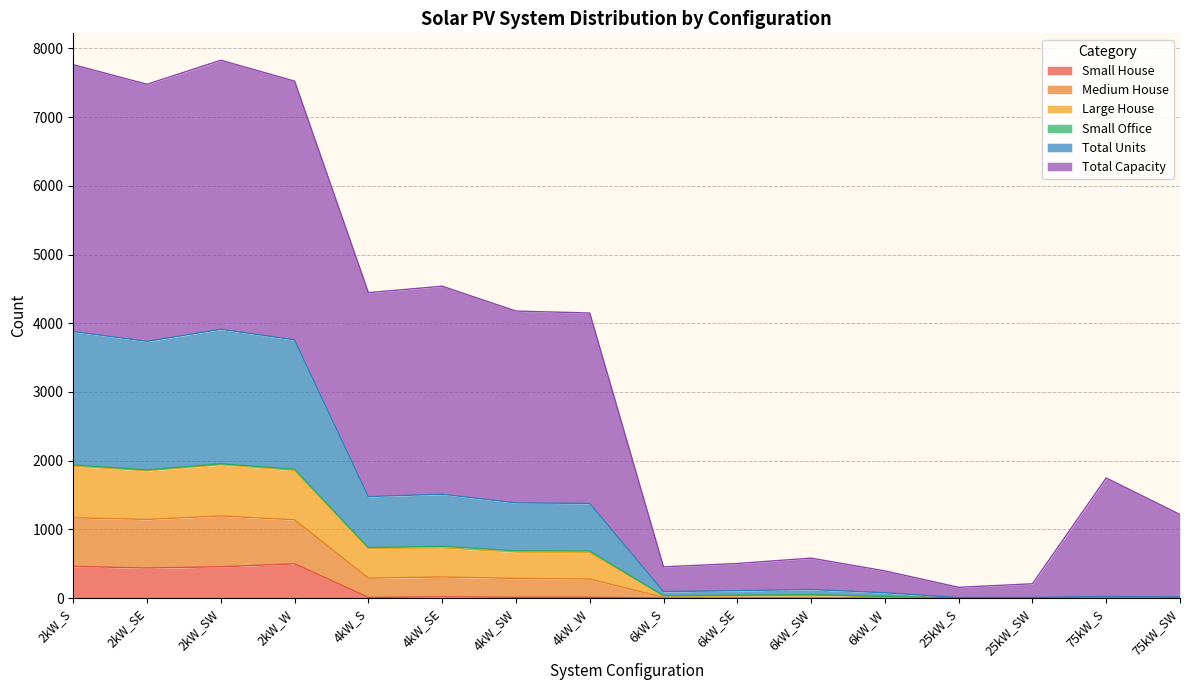

Is the value of Large House at 2kW_SE greater than the value of Total Units at 6kW_SE?

Yes